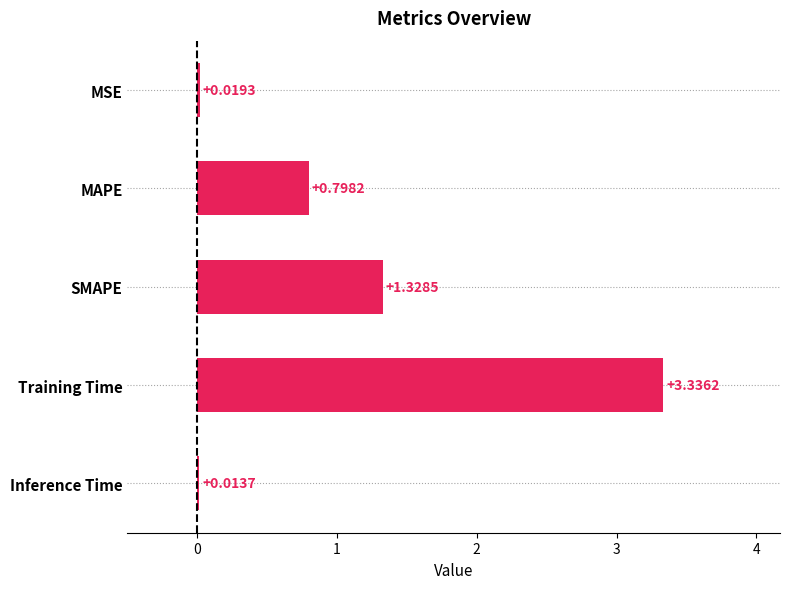

At which category does the chart reach its peak across all series?

Training Time